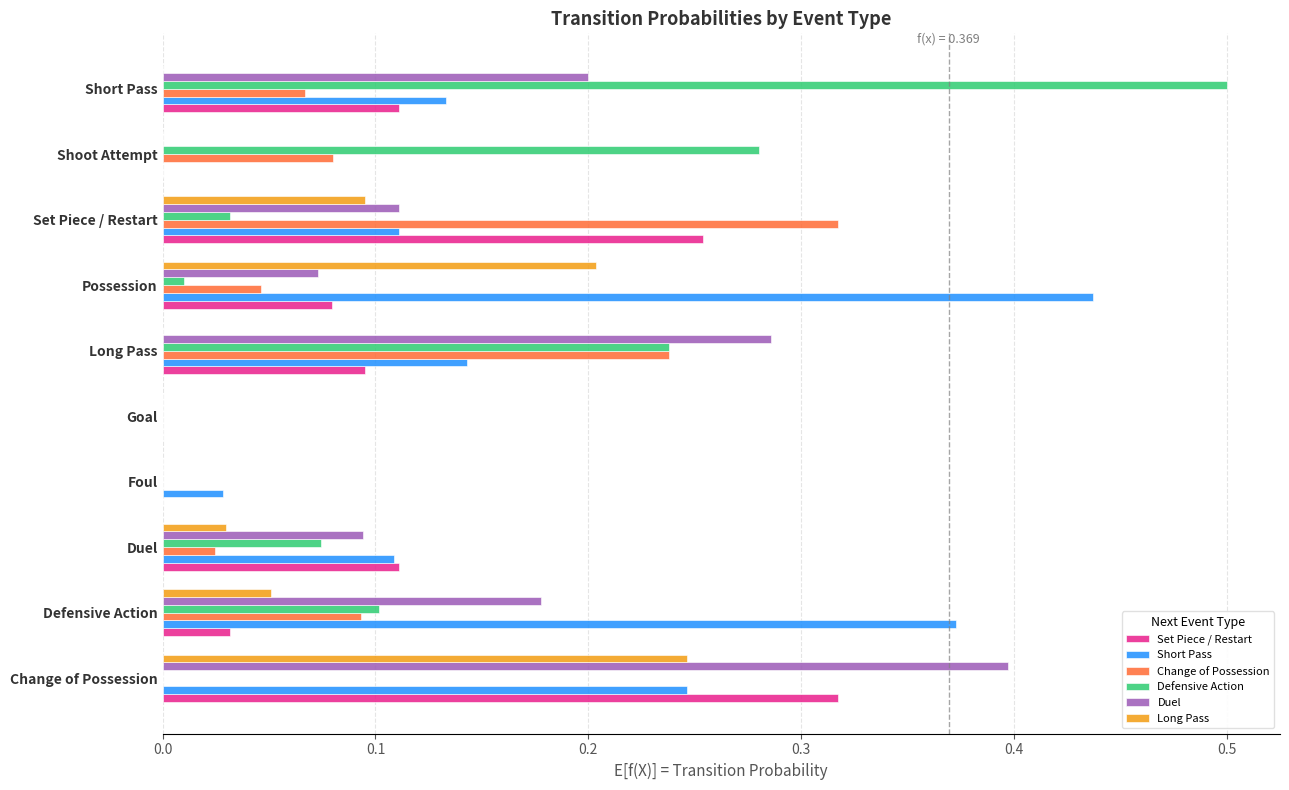

At which label does Duel reach its peak?

Change of Possession